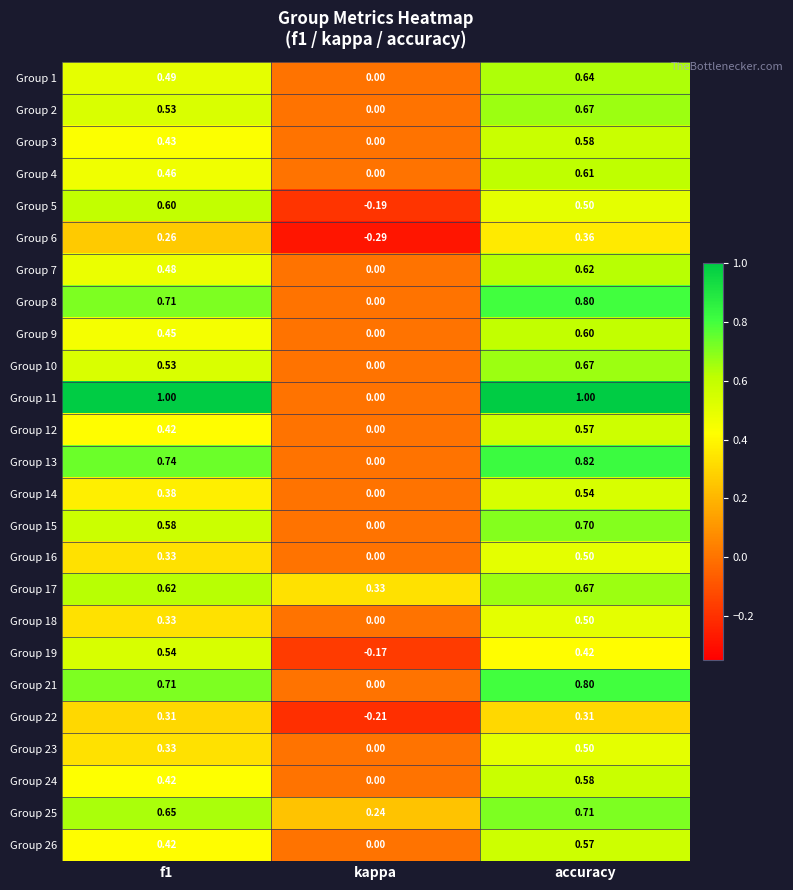

At which label does Group 15 reach its minimum?

kappa